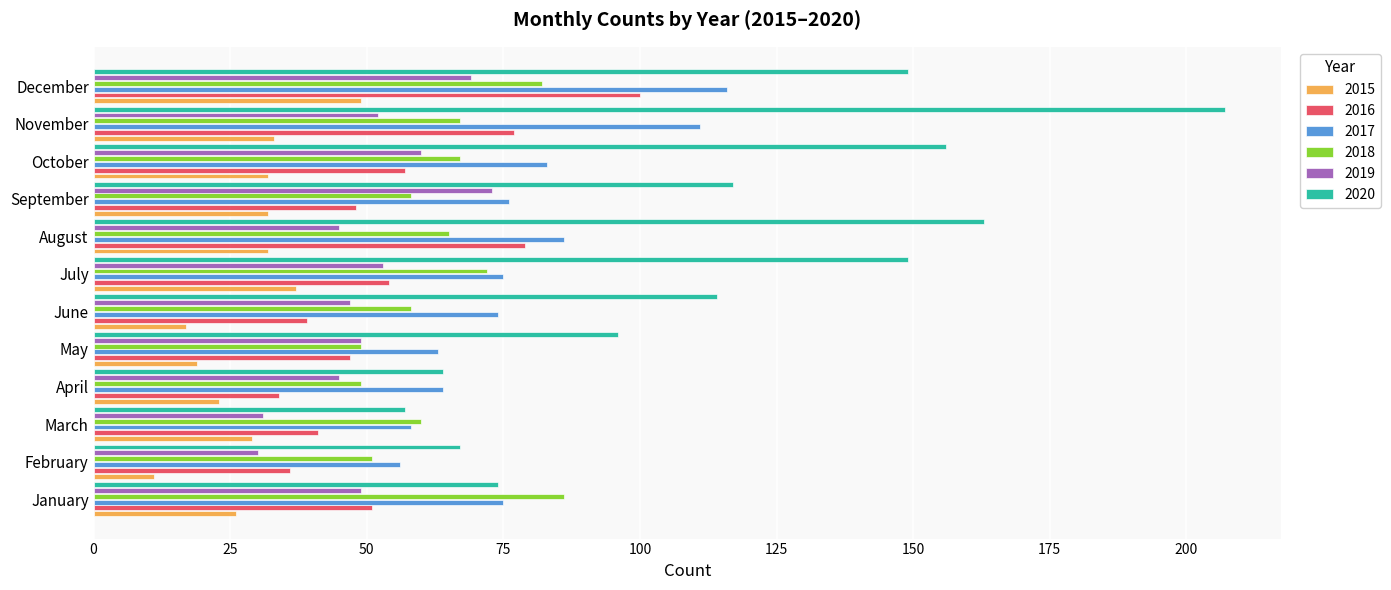

What is the approximate value of 2020 at October?

156